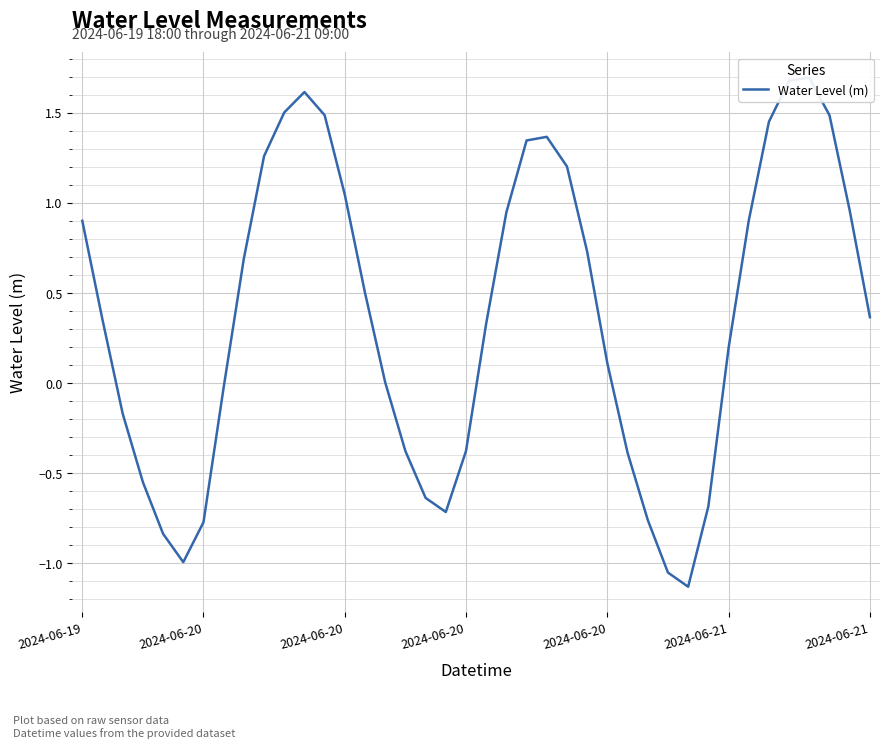

What is the sum of the values at 33 and 17?

0.3